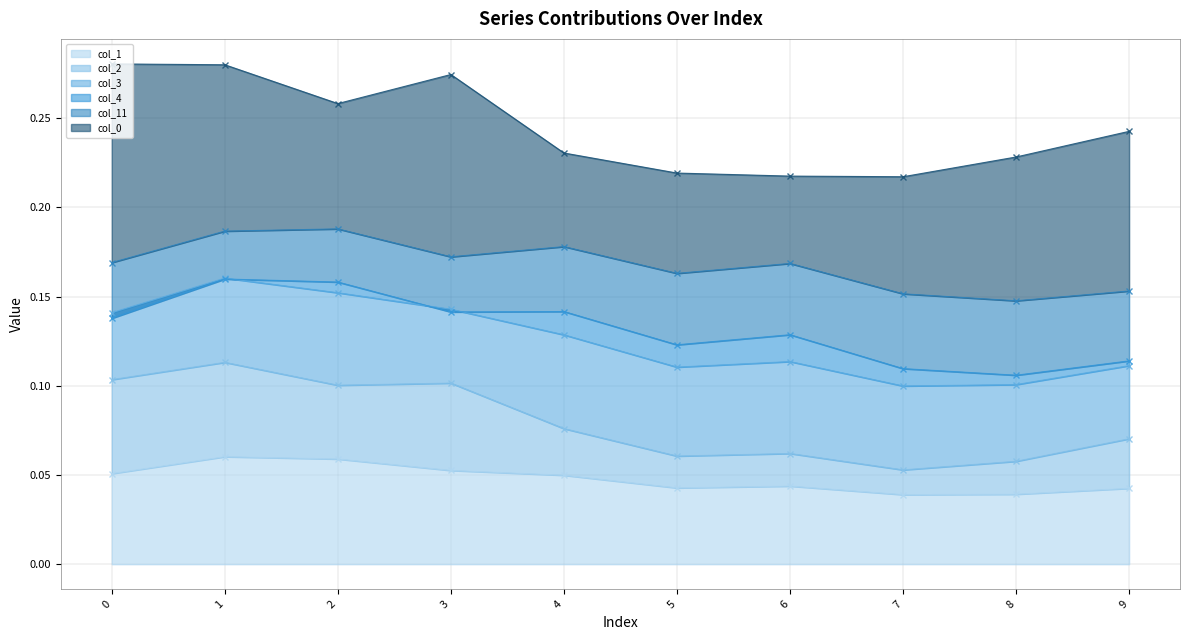

At how many categories does at least one series exceed 0?

10